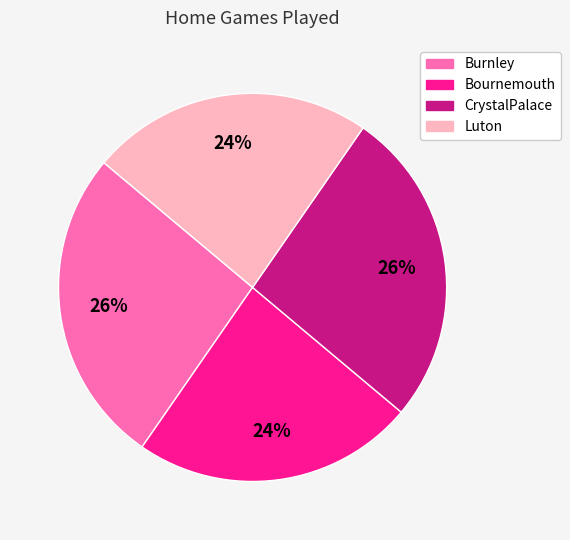

To the nearest percent, what is the combined percentage of Luton and CrystalPalace?

50%